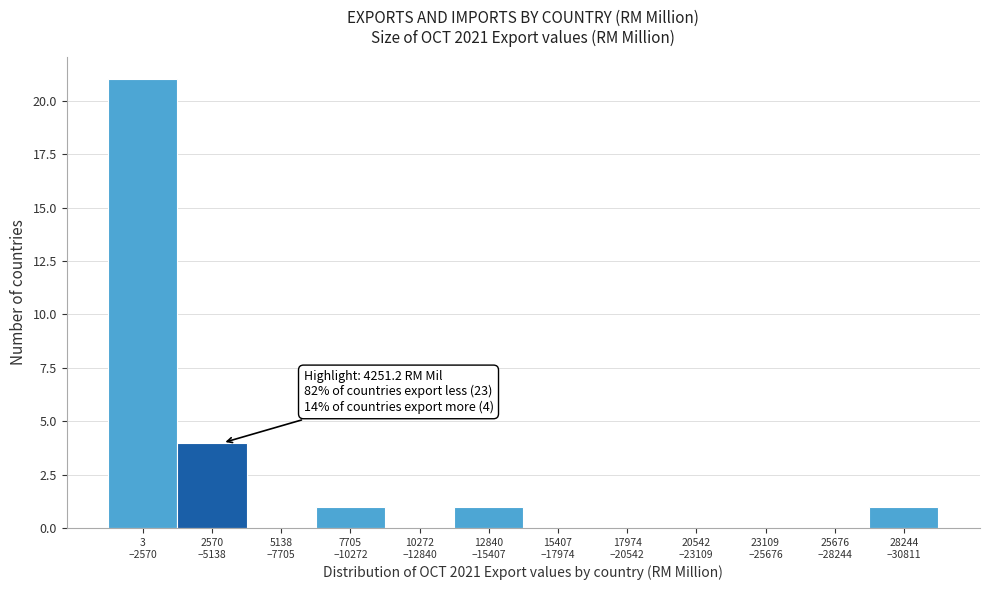

What is the greatest value displayed?

21